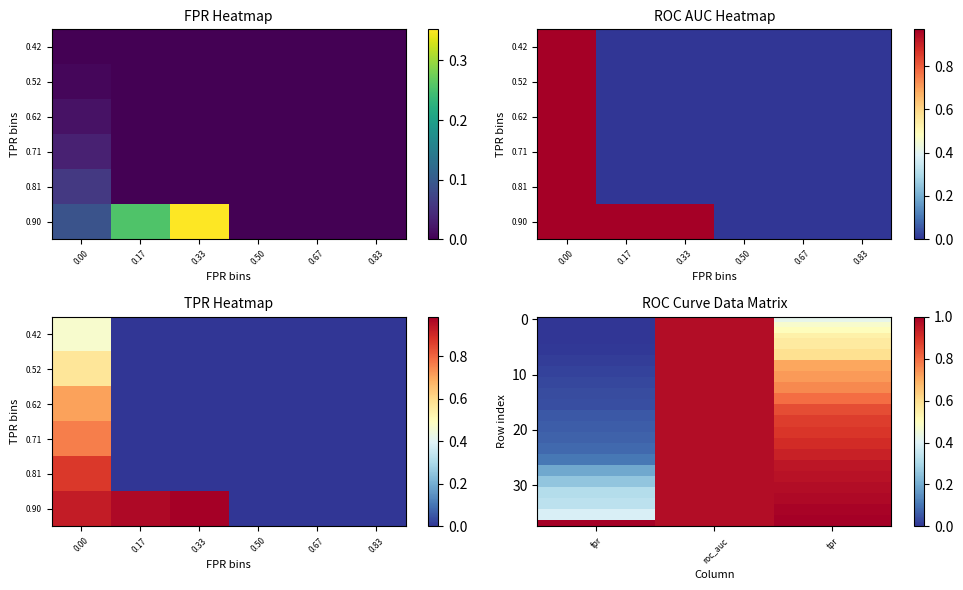

Which category has the highest value across all series?

tpr